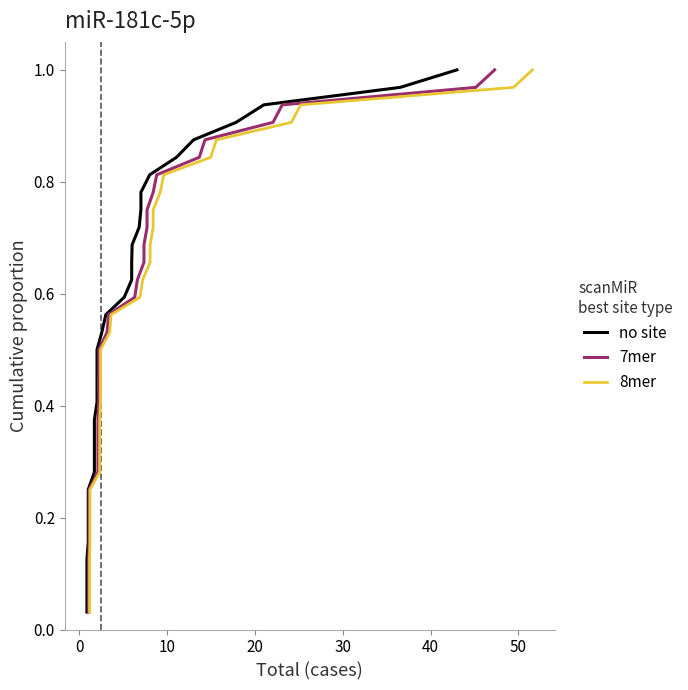

What is the sum of all no site values?

16.5